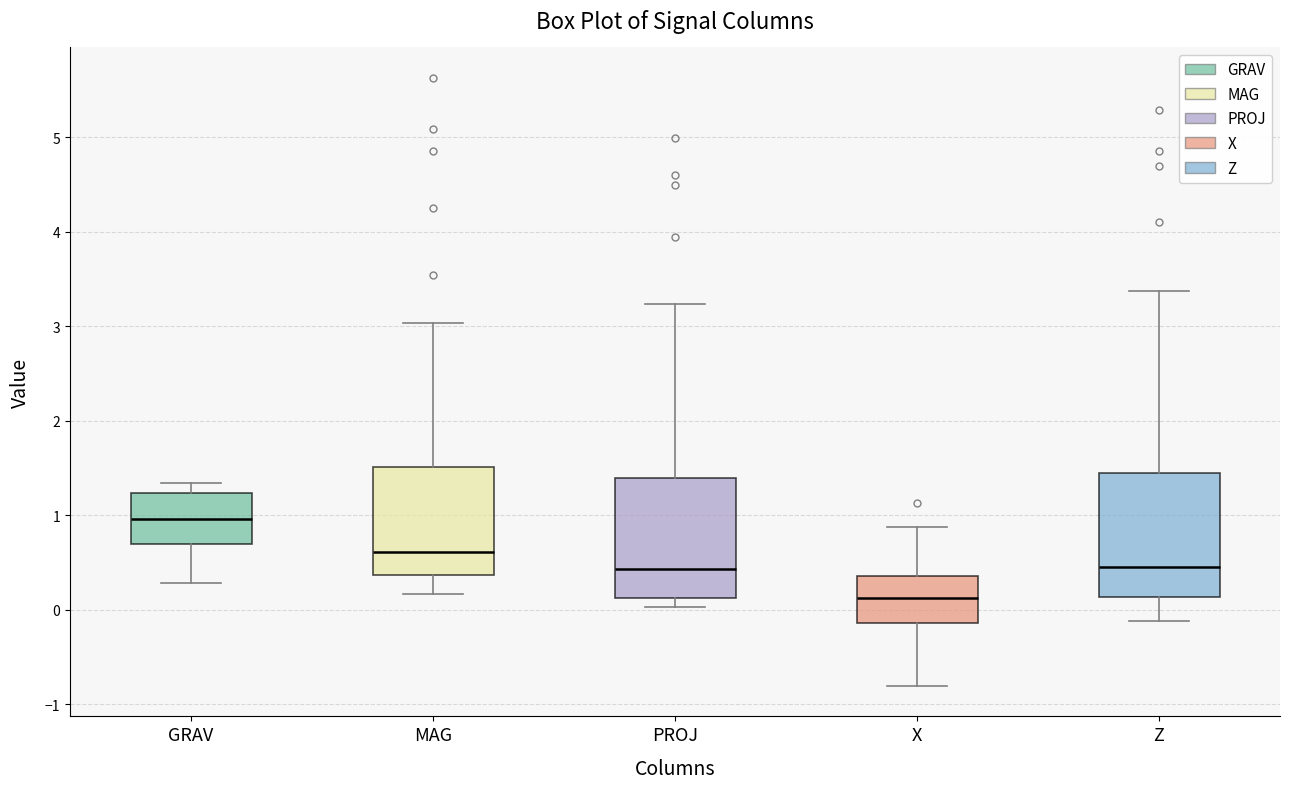

Where does the upper whisker of the box for Z end on the y-axis? The values are not printed on the chart, so give them approximately, as read against the axis.

3.4